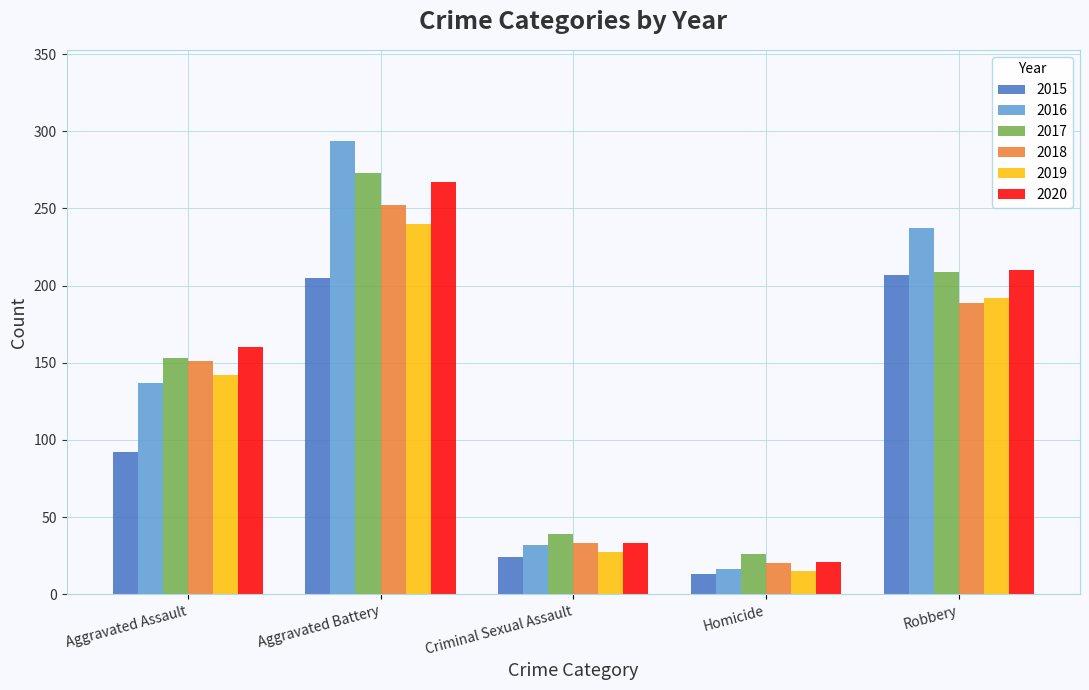

What is the sum of all 2015 values?

541